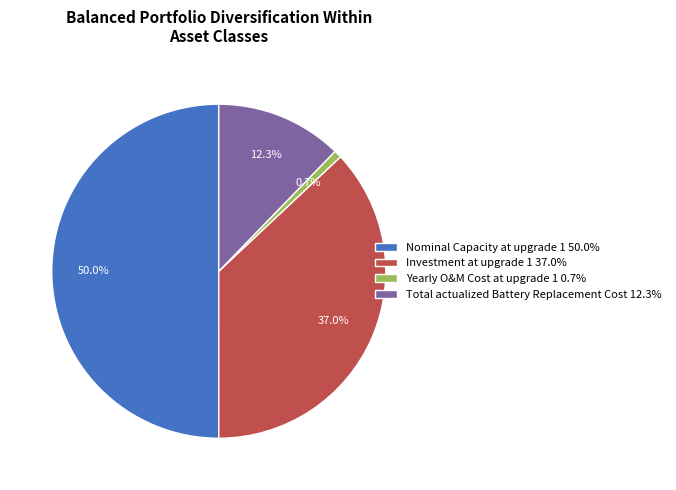

To the nearest percent, what is the difference between the largest and smallest slice percentages?

49%